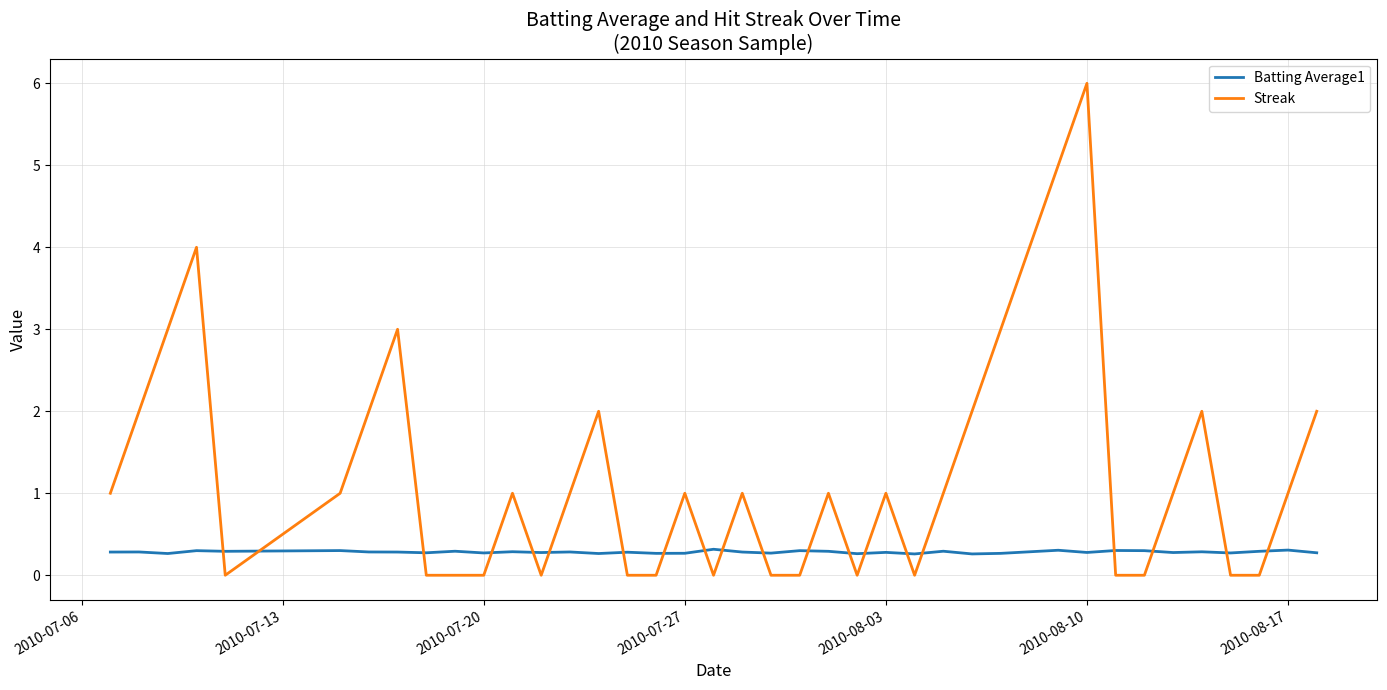

Which series has the largest total across all categories?

Streak